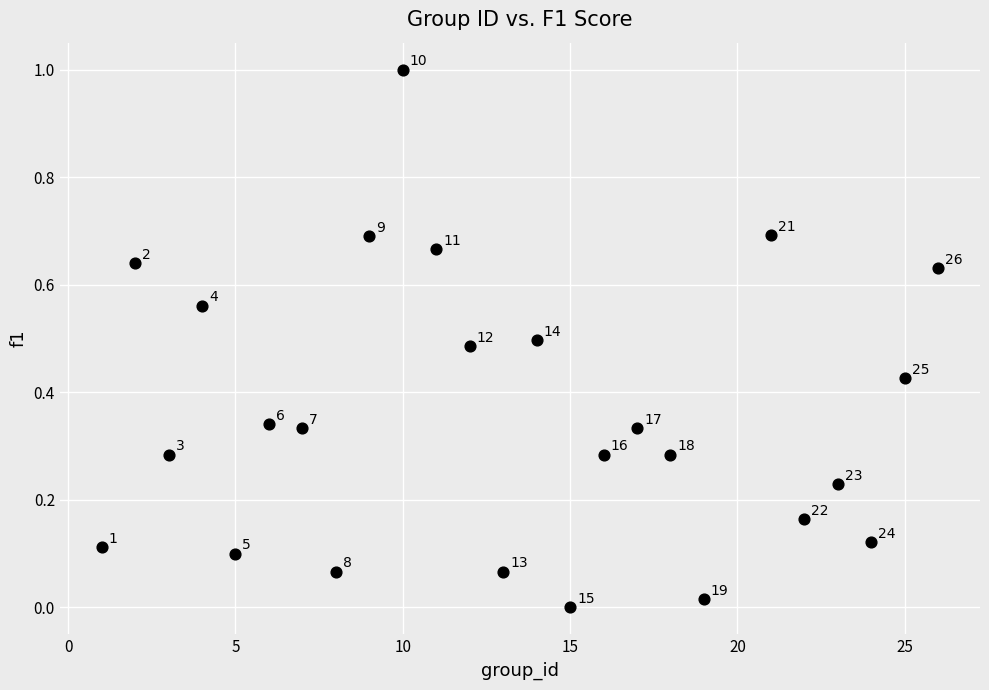

What is the range of X values (max minus min)?

25.0